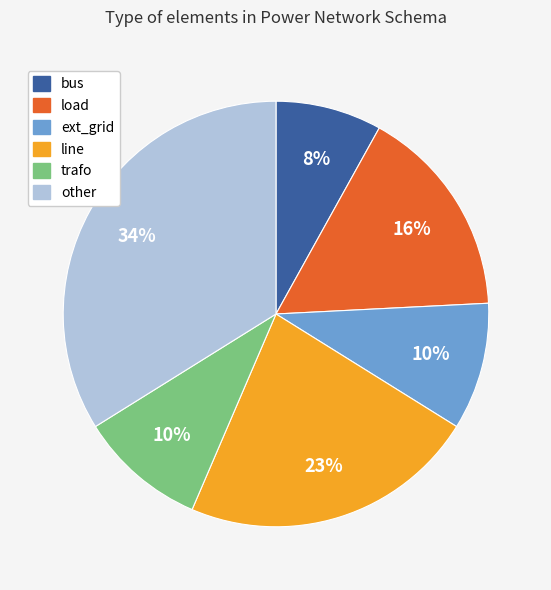

To the nearest percent, what is the combined percentage of bus and line?

31%